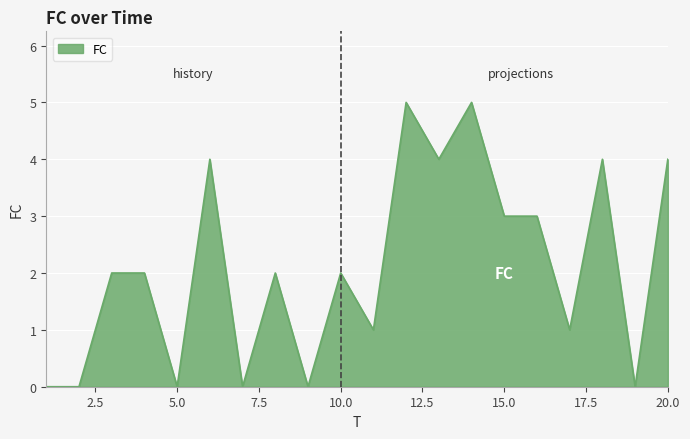

What is the maximum value shown in the chart?

5